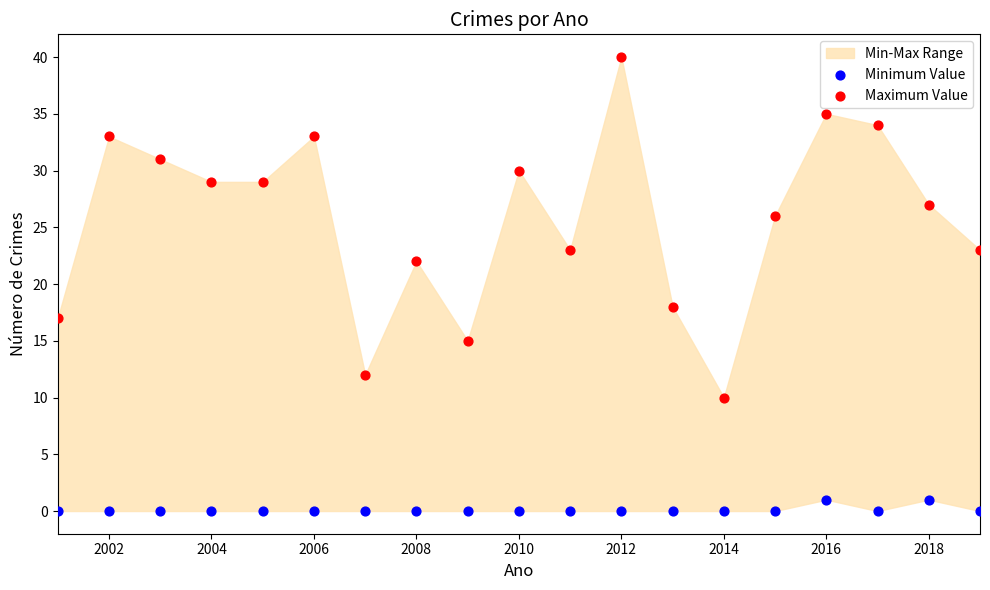

Across all data points, what is the range of X values (max minus min)?

18